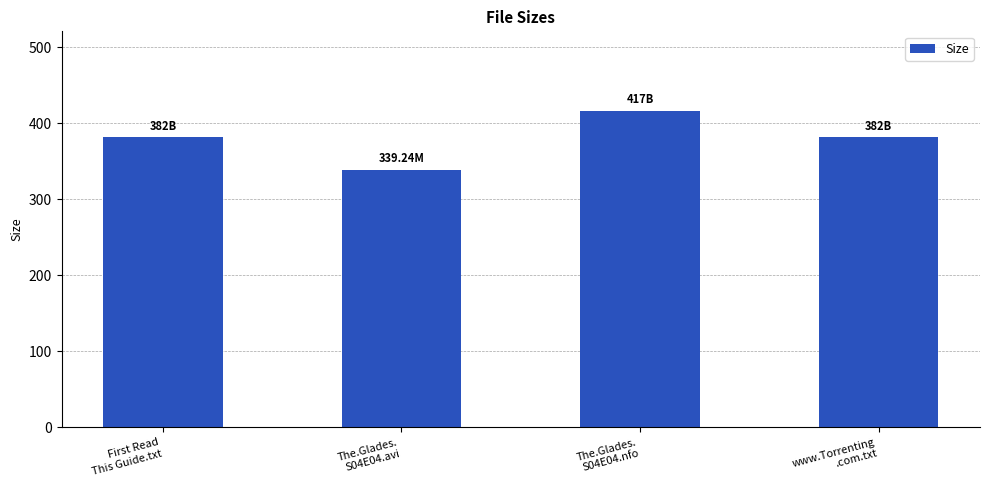

What is the difference between the maximum and minimum values?

77.8